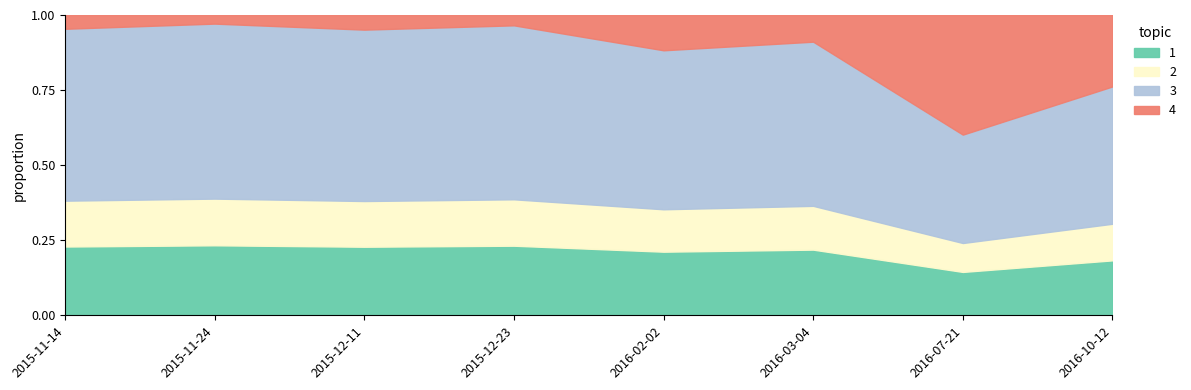

True or false: the data has more than 2 interior local peaks.

True